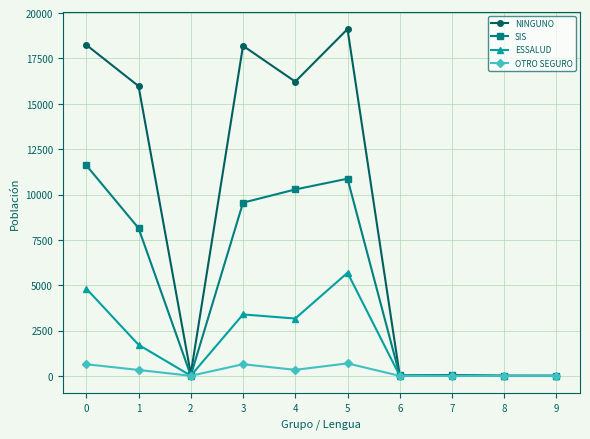

The NINGUNO series shows 18250 at 0. True or false?

True